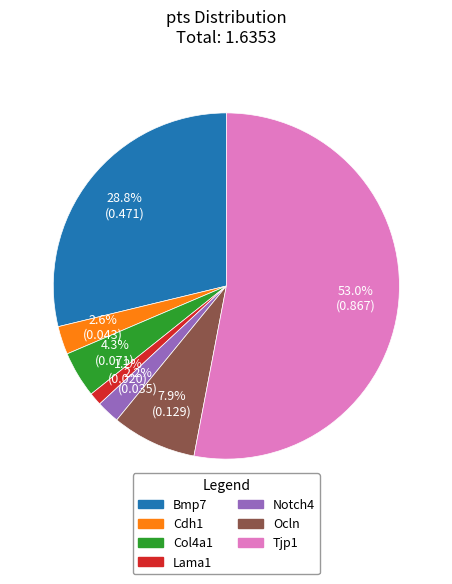

What is the smallest slice in the pie chart?

Lama1